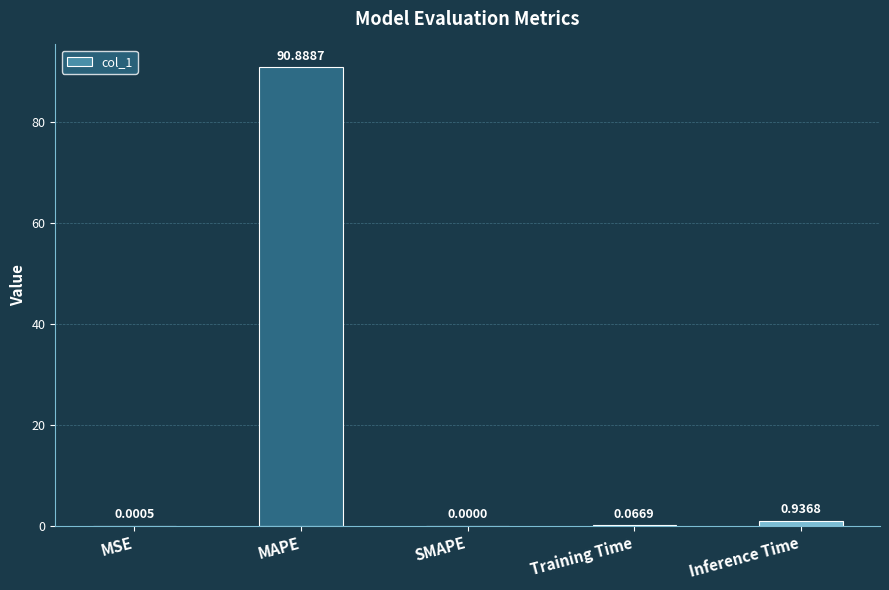

Is it true that the value at MSE is 0.0?

True